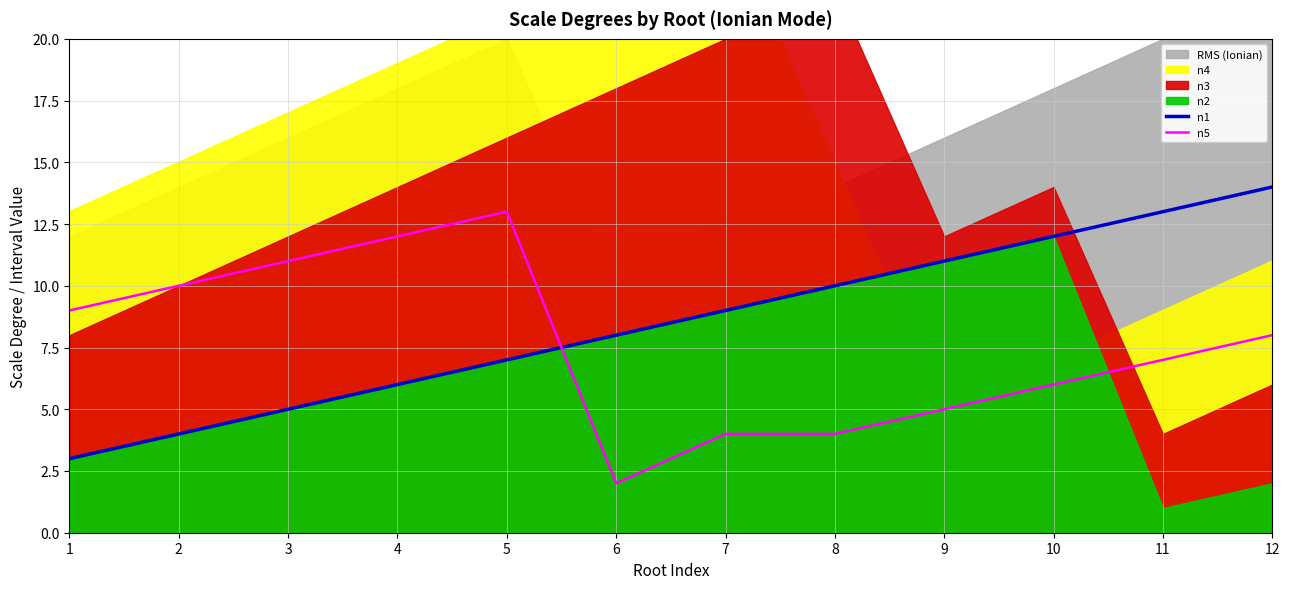

After their last crossing, which series has the higher values: n1 or n5?

n1